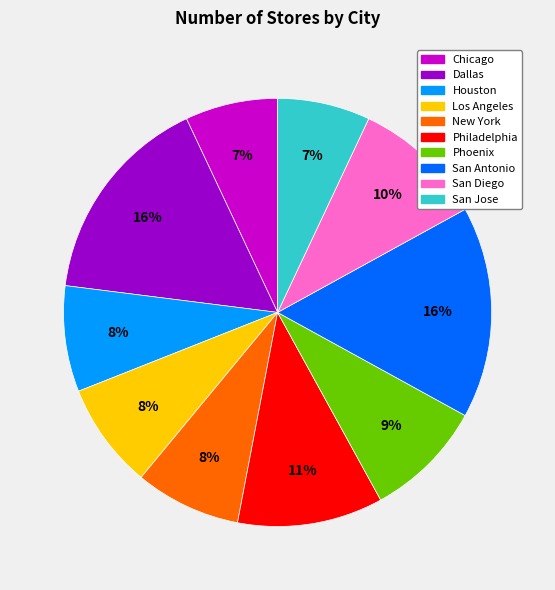

To the nearest percent, what percentage of the pie is San Diego?

10%